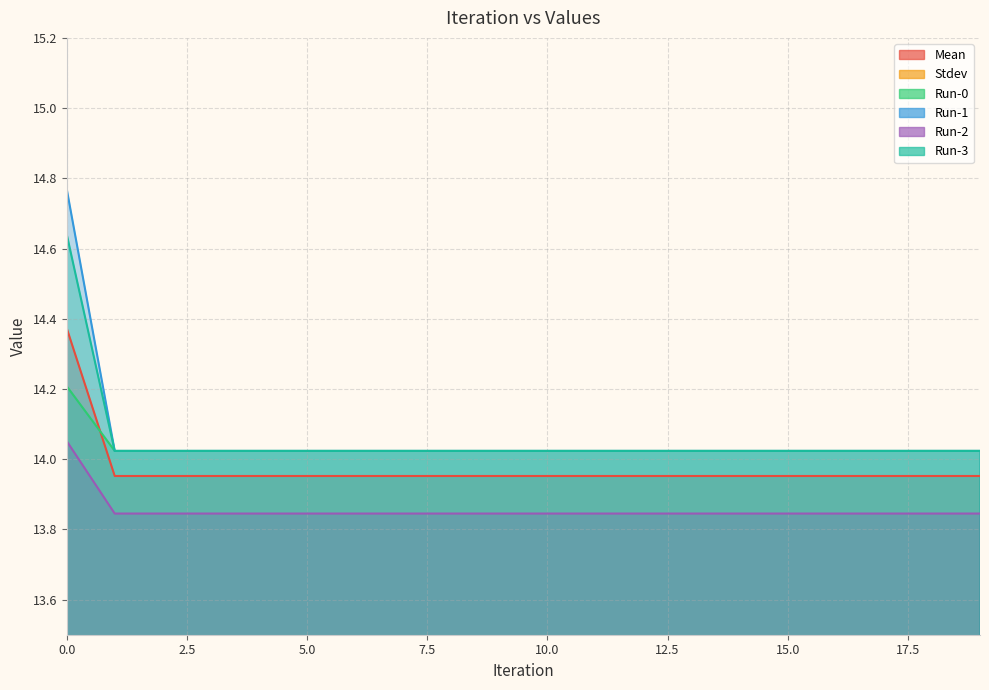

Between 2 and 12, which is larger?

2